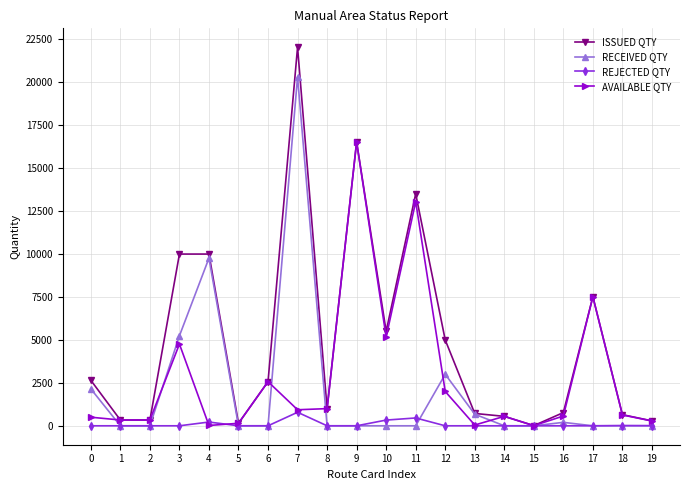

Which category has the highest value across all series?

7